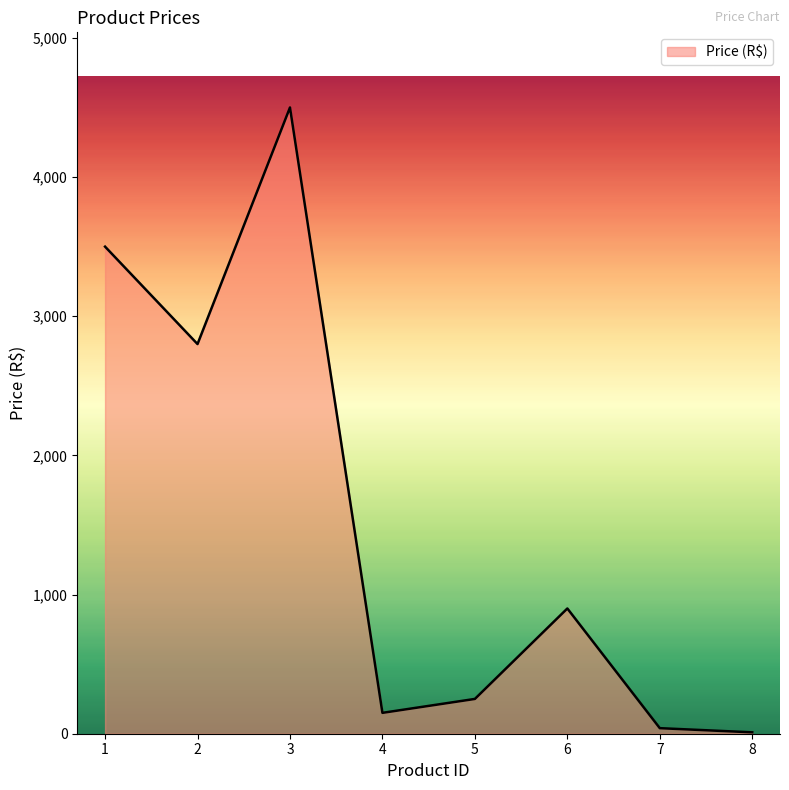

What is the change in value from 2 to 5?

-2550.0